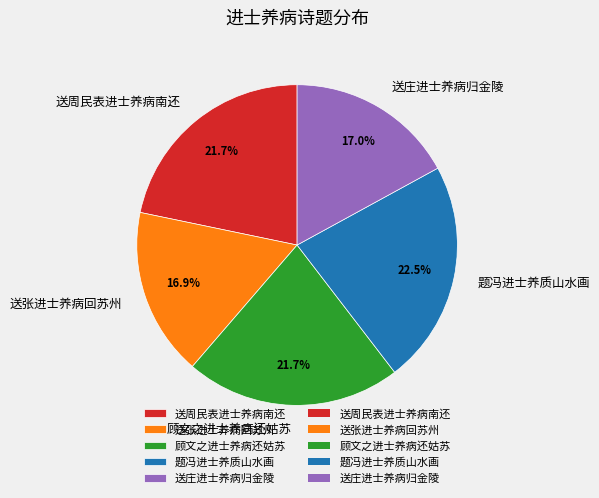

Between 送周民表进士养病南还 and 送张进士养病回苏州, which is larger?

送周民表进士养病南还